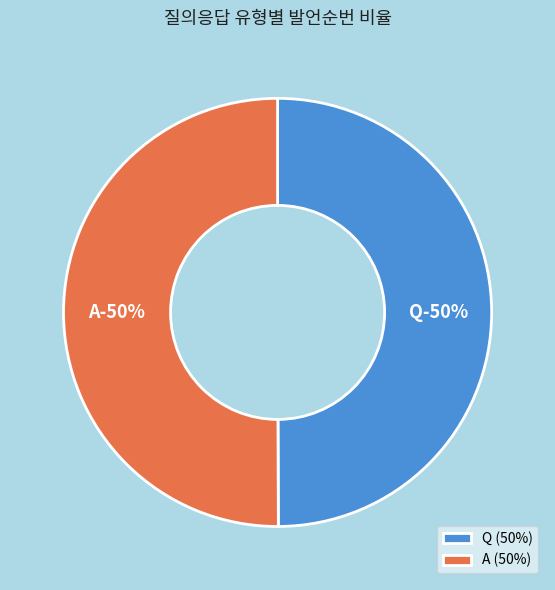

Rank the categories by value from highest to lowest.

A, Q